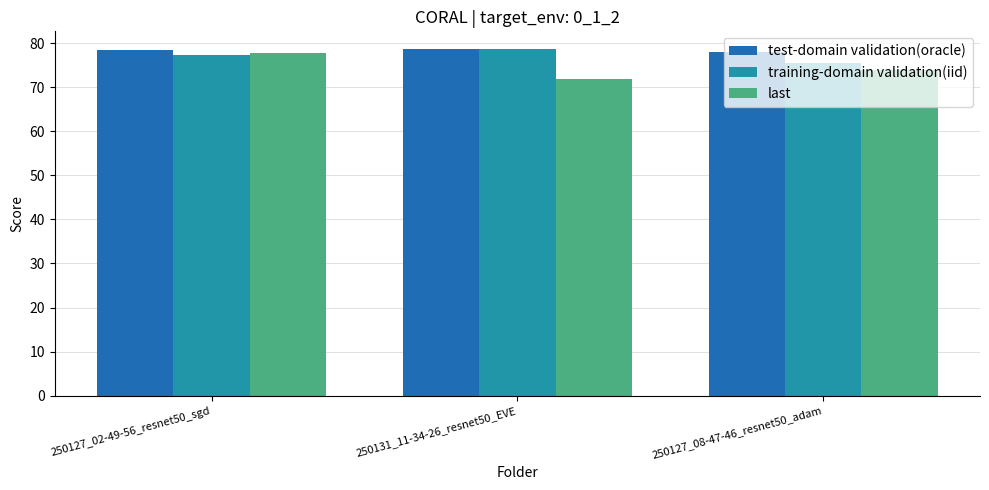

Is it true that test-domain validation(oracle) equals 17.8 at 250127_08-47-46_resnet50_adam?

False